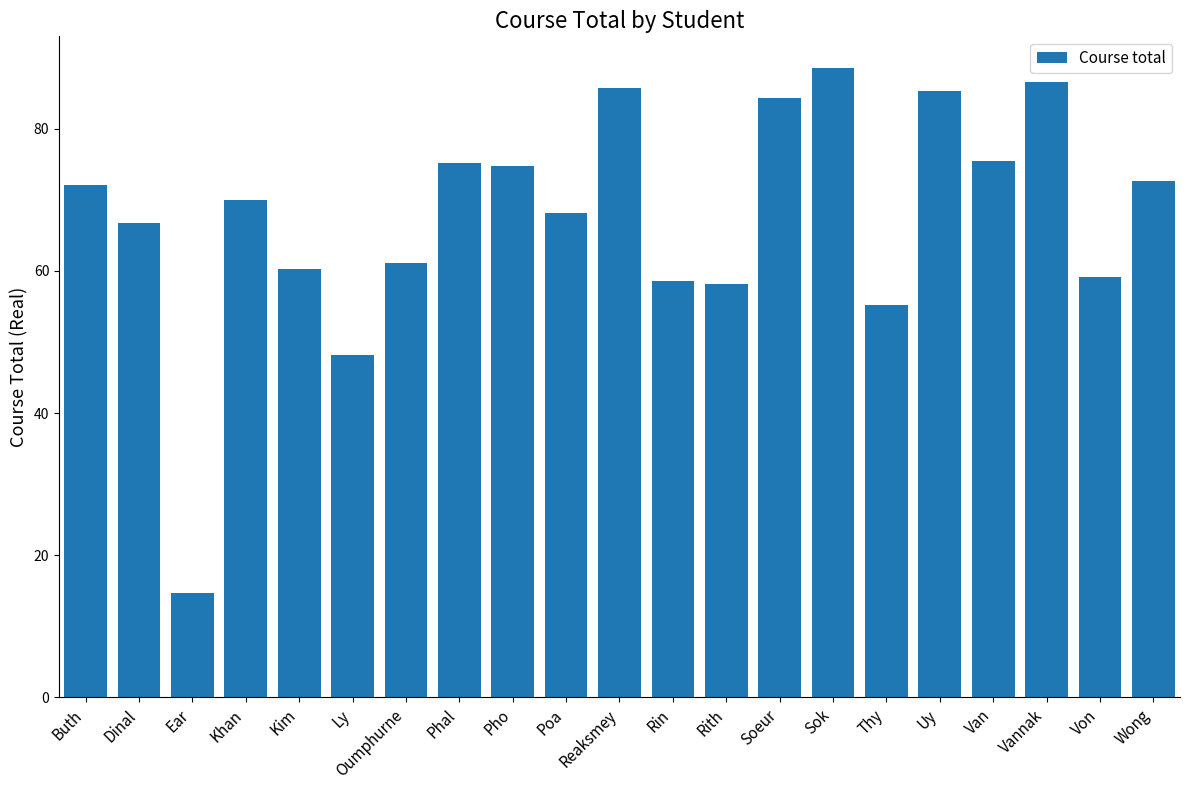

What is the sum of all values?

1420.7